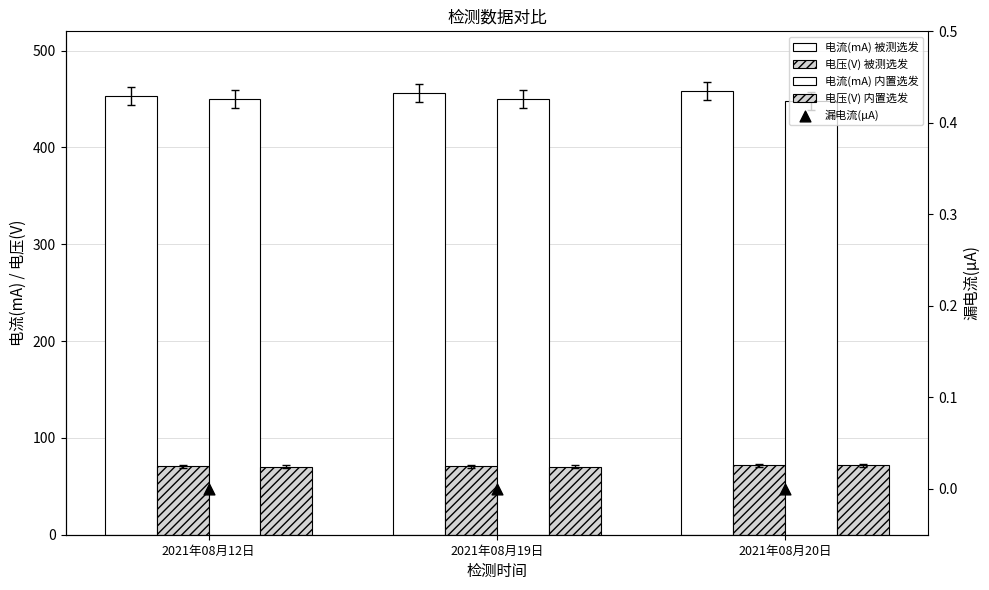

Which series contains the lowest Y value?

漏电流(μA)